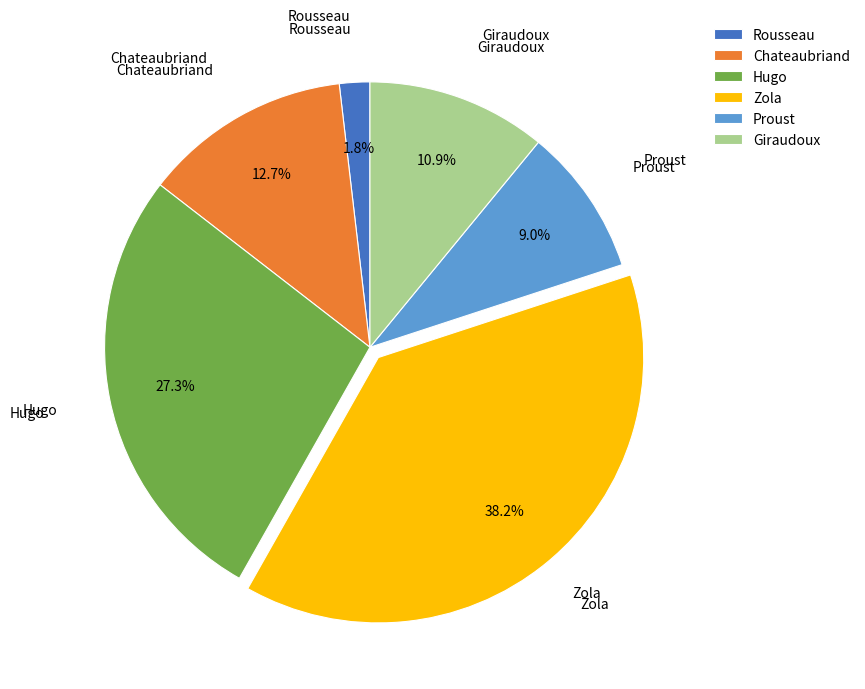

What percentage is the Zola slice, to the nearest percent?

38%